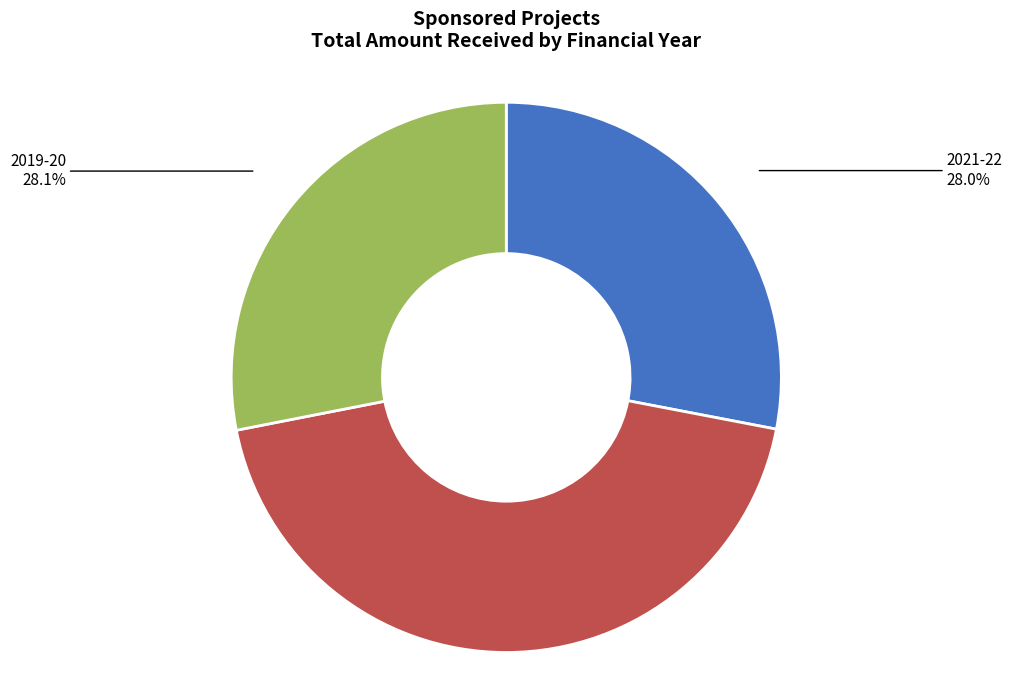

Is there a majority slice in this chart?

No